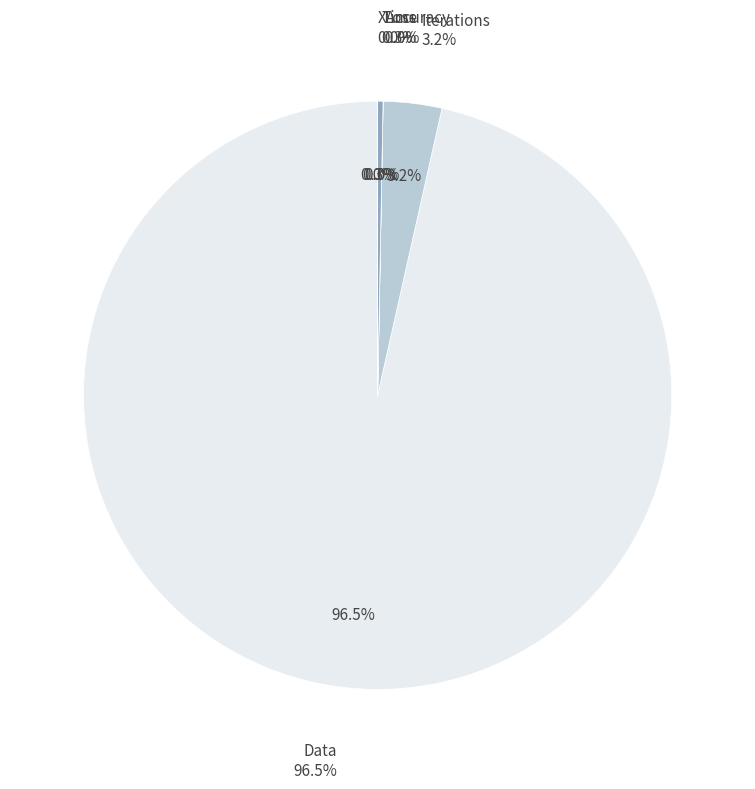

Between Loss and Iterations, which is larger?

Iterations